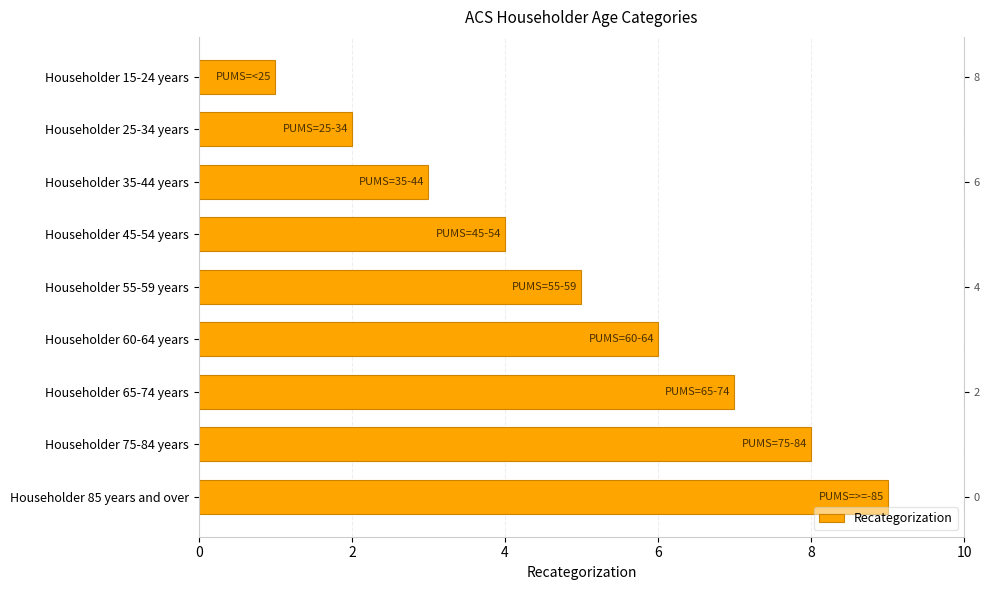

Are the bars horizontal?

Yes